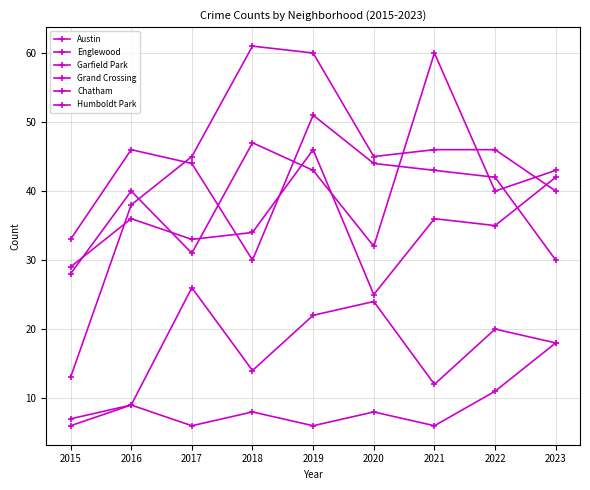

How many data points does each series have?

9